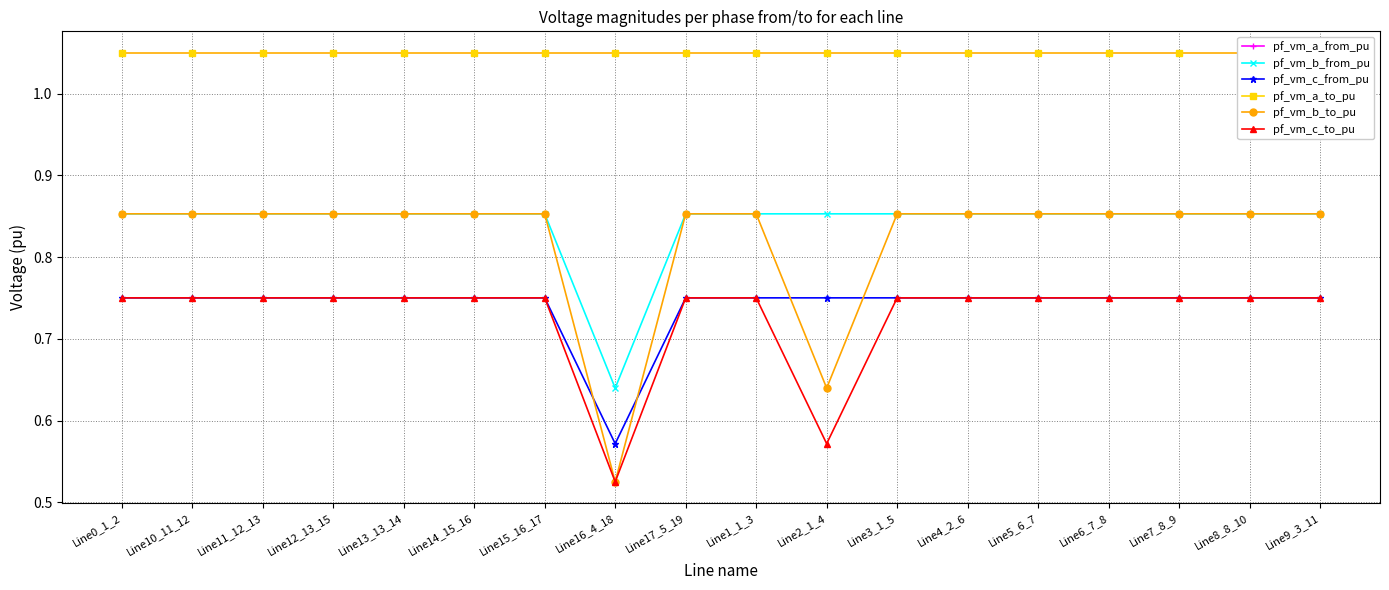

What is the label of the 10th point from the right?

Line17_5_19